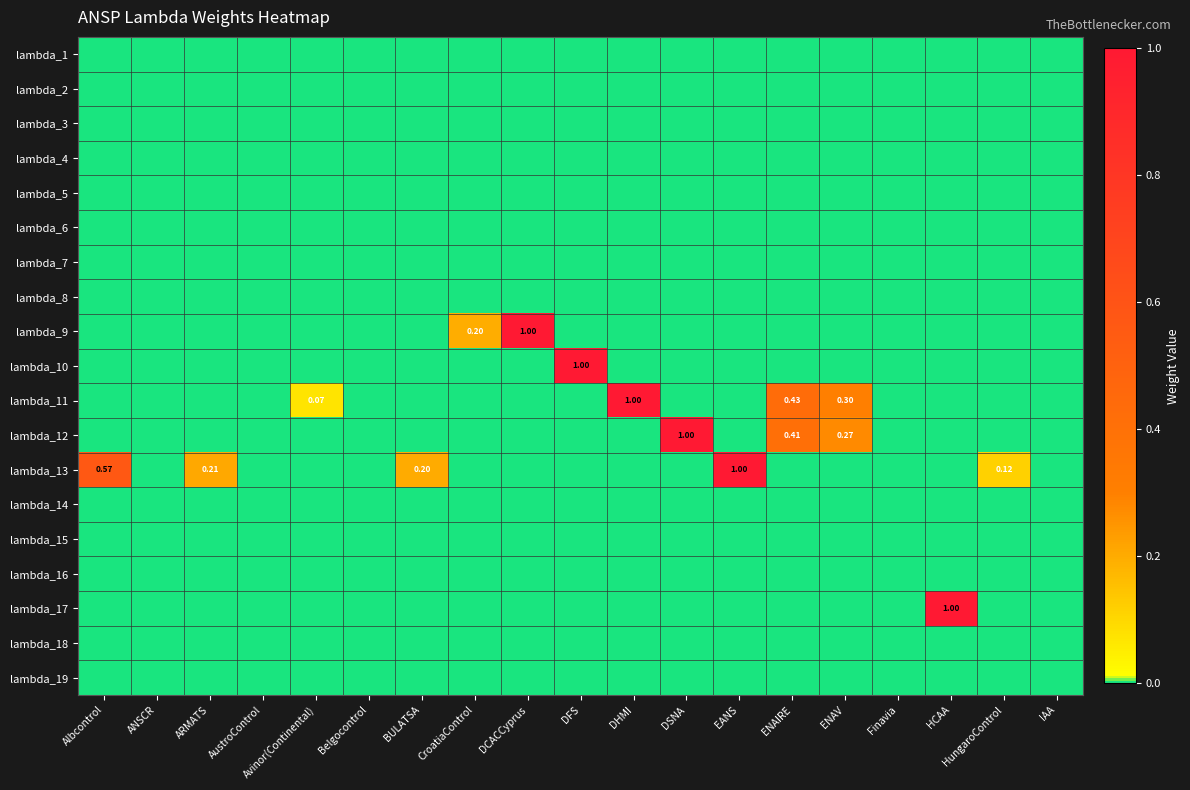

At which category is the sum across all series the highest?

DCACCyprus